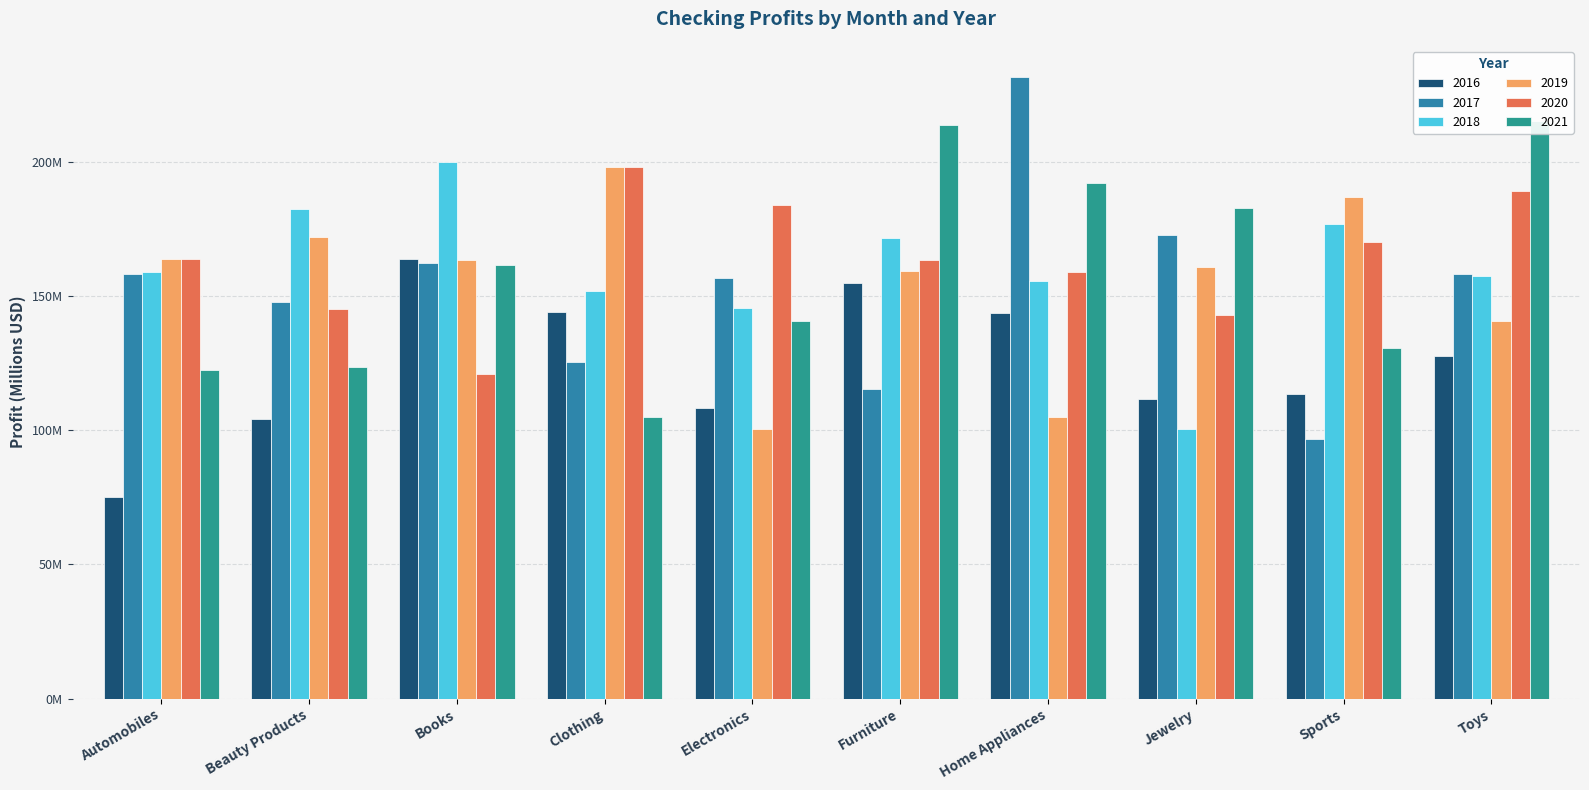

How many groups of bars are there?

10